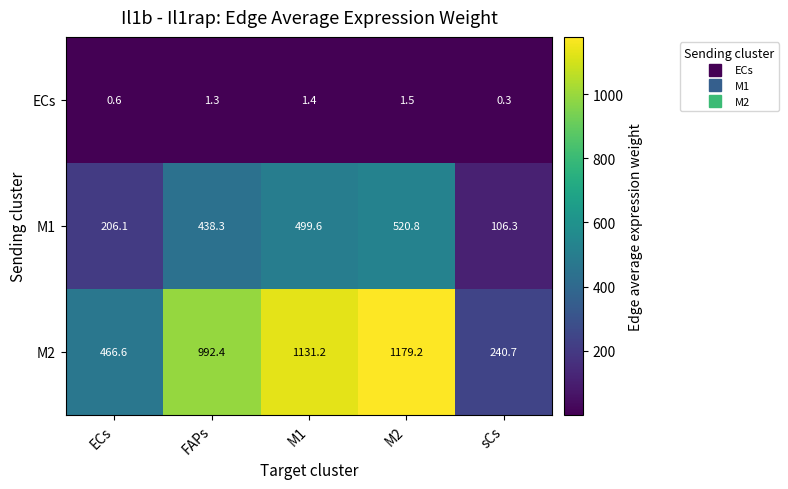

At which category is the sum across all series the highest?

M2